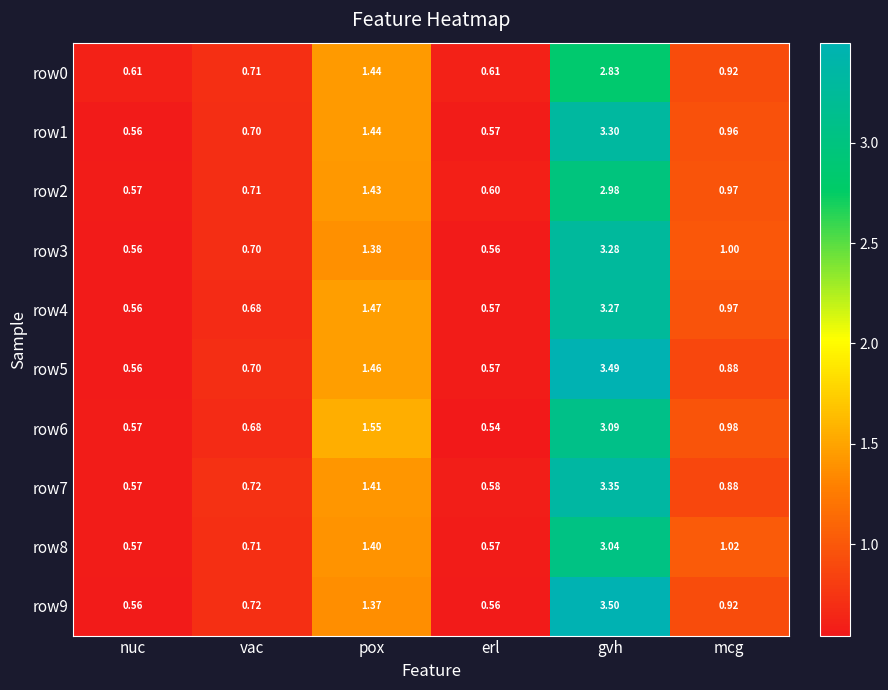

List the labels in order of row6 value, smallest first.

erl, nuc, vac, mcg, pox, gvh